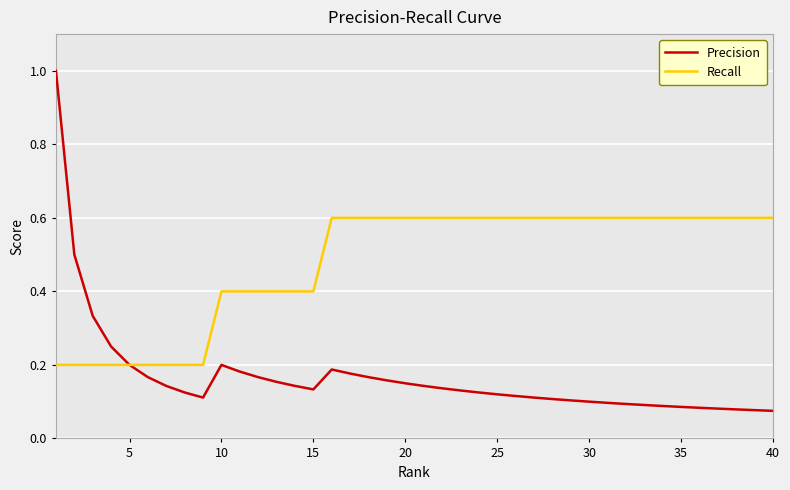

Count the Recall values in the range 0 to 1.

40